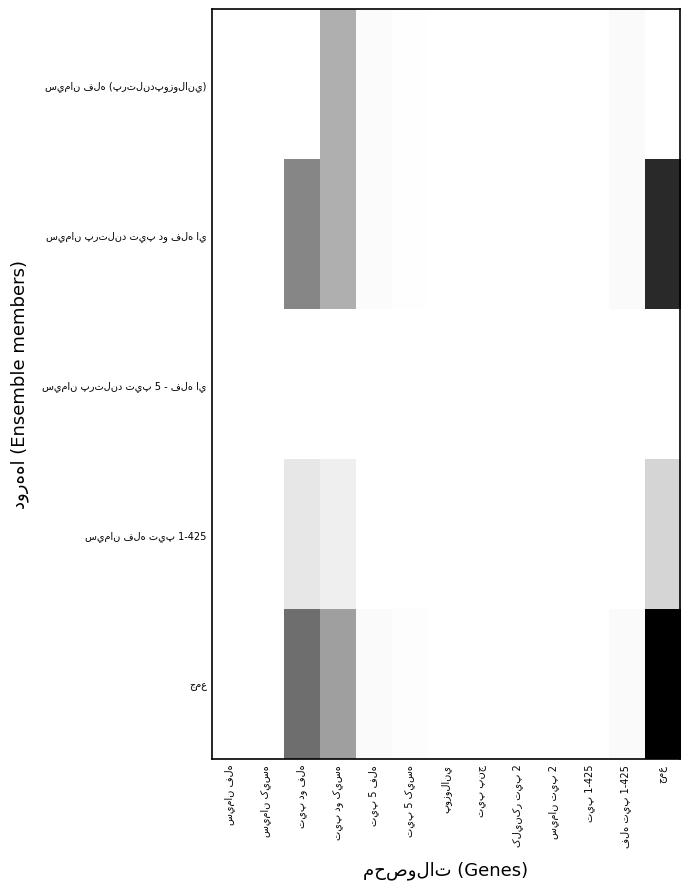

Between کلينکر تيپ 2 and فله تيپ 1-425, which series saw the biggest shift?

جمع